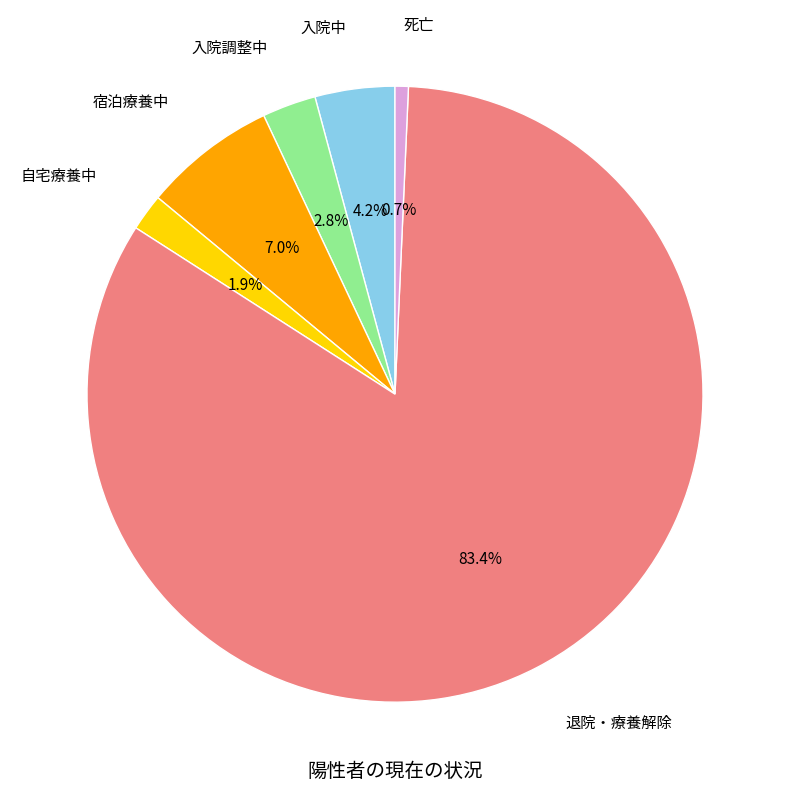

Which category has the biggest portion of the pie?

退院・療養解除